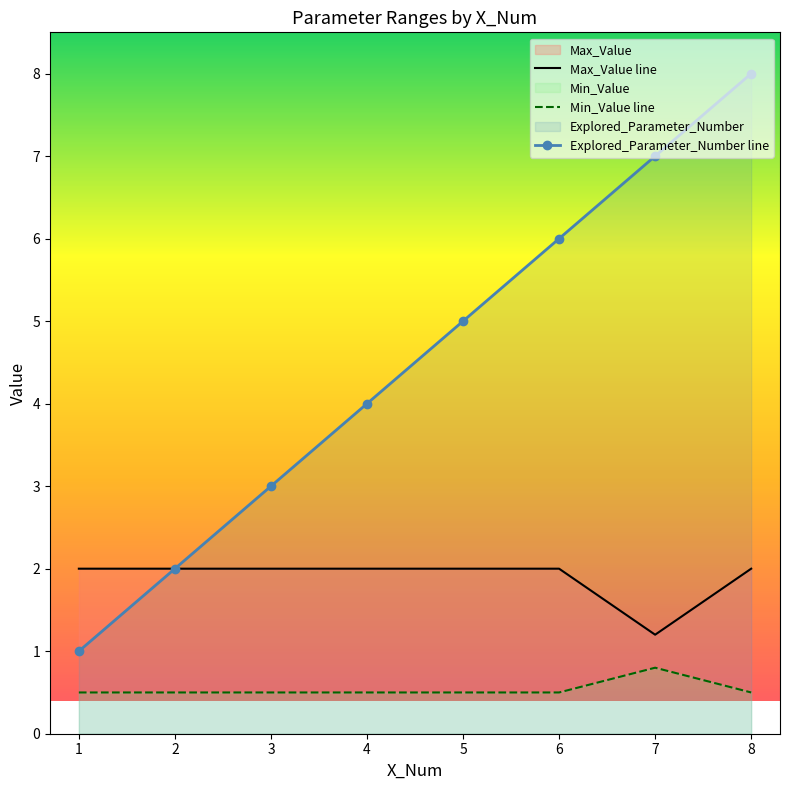

At how many categories does at least one series exceed 7?

1